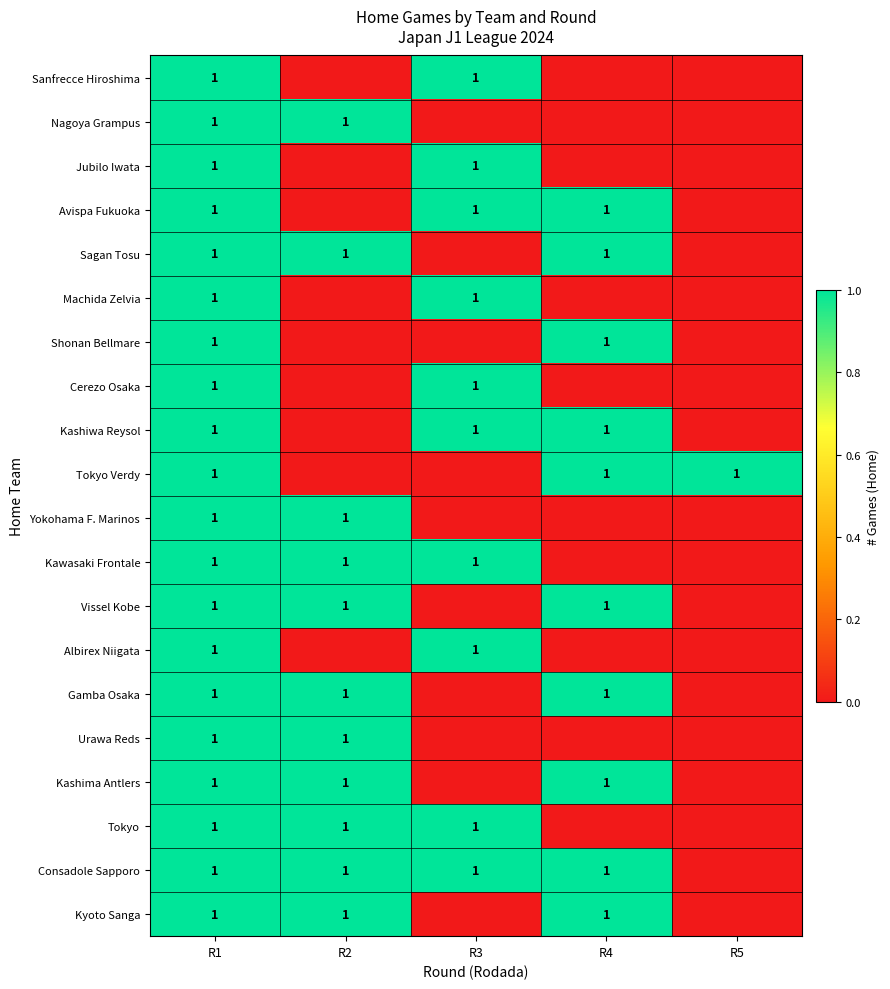

How many categories are shown in the chart?

5